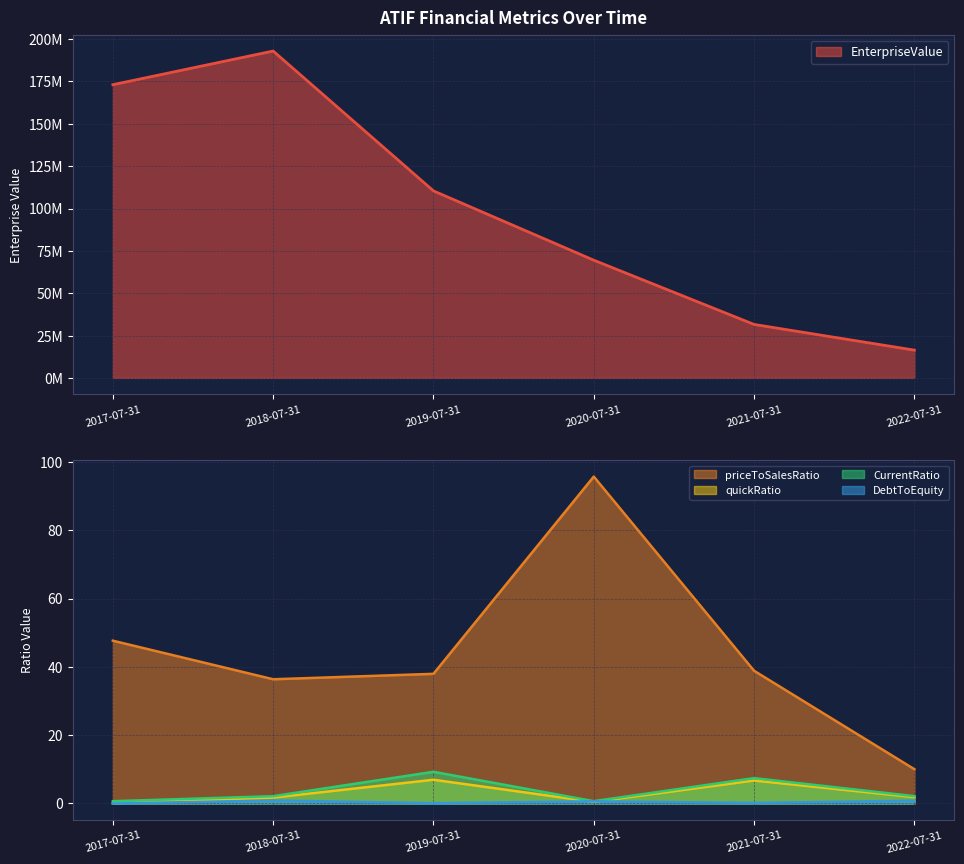

At which category does quickRatio reach its first local valley?

2020-07-31